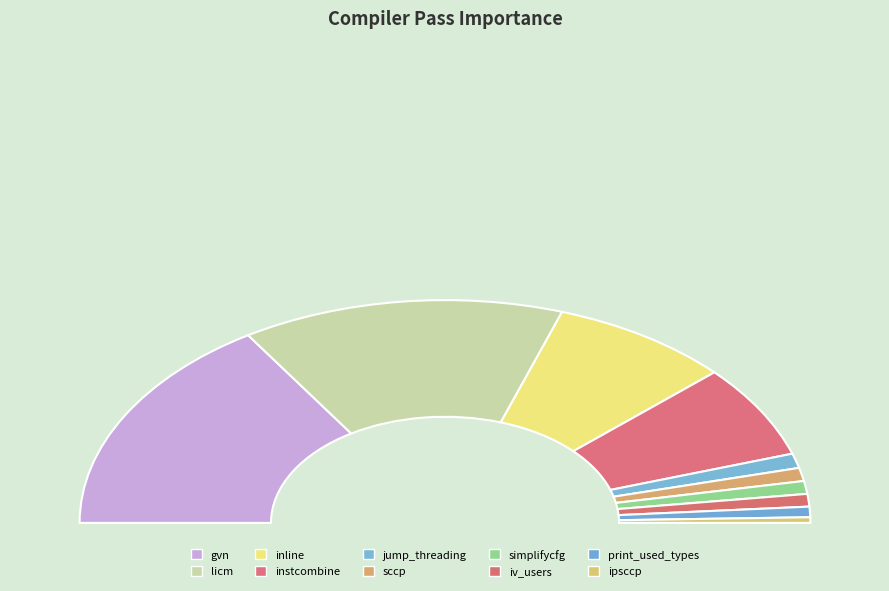

Between instcombine and inline, which is larger?

inline